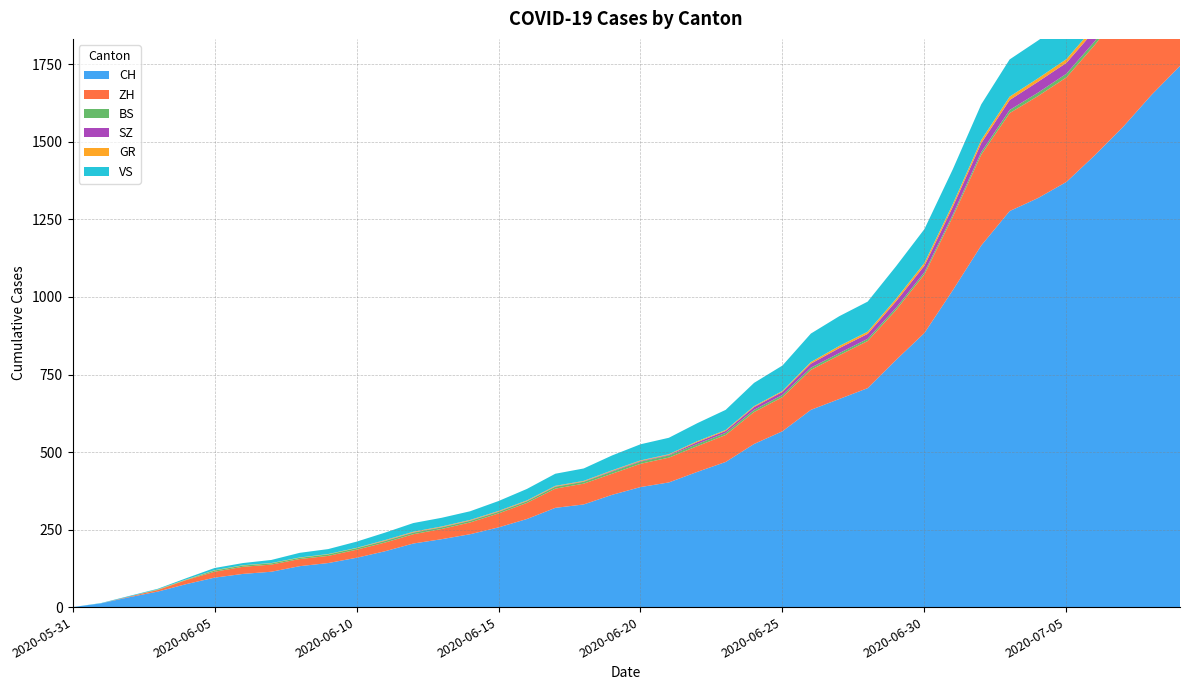

Reading right to left, what are all the values shown in this chart?

CH: 1745	1652	1549	1457	1371	1319	1277	1166	1022	884	797	706	671	636	567	526	468	436	402	387	362	331	320	284	257	235	219	205	180	159	142	132	114	107	95	74	50	32	12	0
ZH: 424	405	382	356	337	329	316	293	237	189	161	152	141	129	110	103	87	83	80	75	68	67	62	52	45	38	33	30	28	26	23	23	23	23	19	13	5	2	0	0
BS: 21	18	15	12	12	11	10	8	7	7	7	7	7	7	7	7	7	7	7	7	7	6	6	5	5	5	5	5	5	5	5	4	4	4	4	1	1	0	0	0
SZ: 49	46	42	35	35	35	32	29	25	21	21	16	16	13	10	9	6	6	2	2	2	1	1	1	1	1	1	1	1	0	0	0	0	0	0	0	0	0	0	0
GR: 18	16	14	13	12	11	11	10	9	9	8	7	7	5	3	3	3	3	2	2	2	2	2	2	2	2	2	2	2	1	1	1	1	1	1	1	1	0	0	0
VS: 132	130	130	127	124	122	120	115	112	109	105	97	96	92	82	75	65	58	53	52	48	40	39	37	32	28	28	28	24	20	16	15	10	7	7	4	2	2	1	0